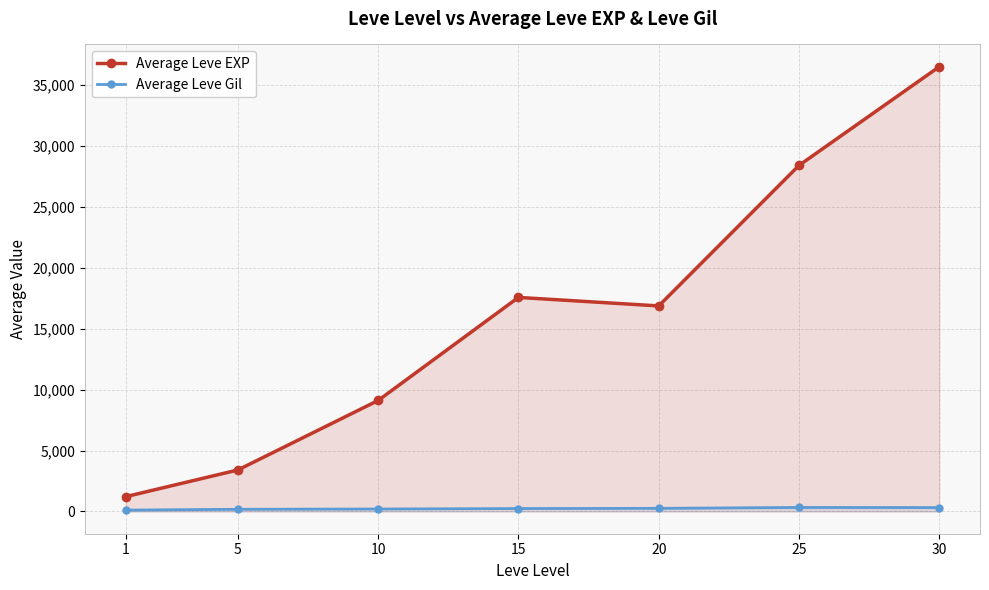

True or false: Average Leve EXP and Average Leve Gil cross at least once.

False